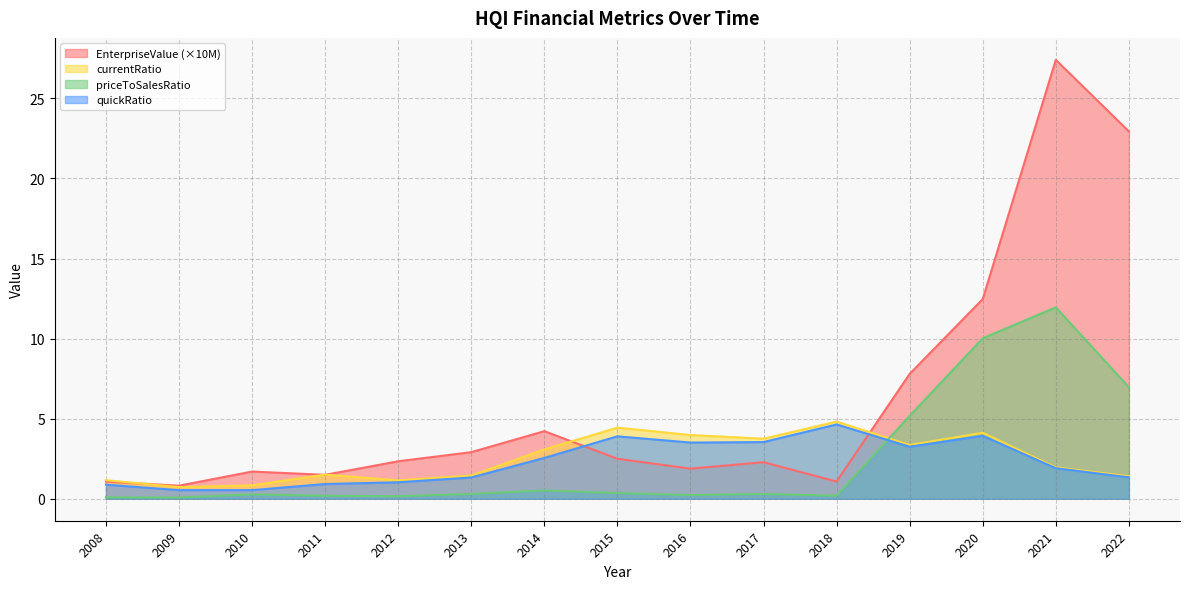

Reading left to right, extract all data points from this chart.

EnterpriseValue: 2008=1.1	2009=0.8	2010=1.7	2011=1.5	2012=2.3	2013=2.9	2014=4.2	2015=2.5	2016=1.9	2017=2.3	2018=1.1	2019=7.8	2020=12.5	2021=27.4	2022=22.9
currentRatio: 2008=1.2	2009=0.7	2010=0.8	2011=1.5	2012=1.1	2013=1.4	2014=3.1	2015=4.4	2016=4.0	2017=3.8	2018=4.8	2019=3.4	2020=4.1	2021=2.0	2022=1.4
priceToSalesRatio: 2008=0.1	2009=0.1	2010=0.3	2011=0.2	2012=0.2	2013=0.3	2014=0.5	2015=0.4	2016=0.2	2017=0.3	2018=0.2	2019=5.2	2020=10.0	2021=11.9	2022=7.0
quickRatio: 2008=0.9	2009=0.5	2010=0.5	2011=0.9	2012=1.0	2013=1.3	2014=2.5	2015=3.9	2016=3.5	2017=3.5	2018=4.6	2019=3.2	2020=3.9	2021=1.9	2022=1.3